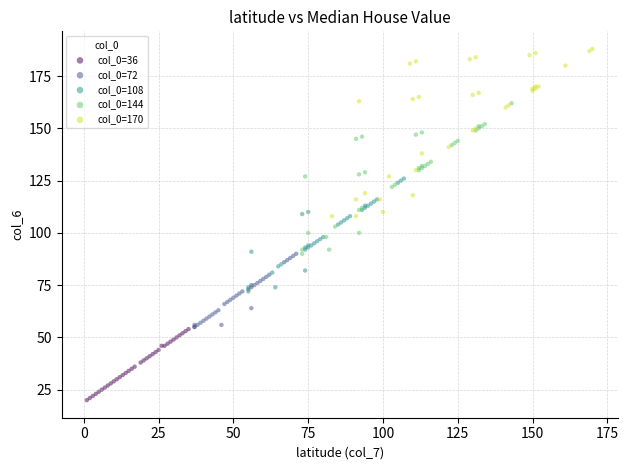

Which series reaches the maximum Y coordinate?

col_0=170